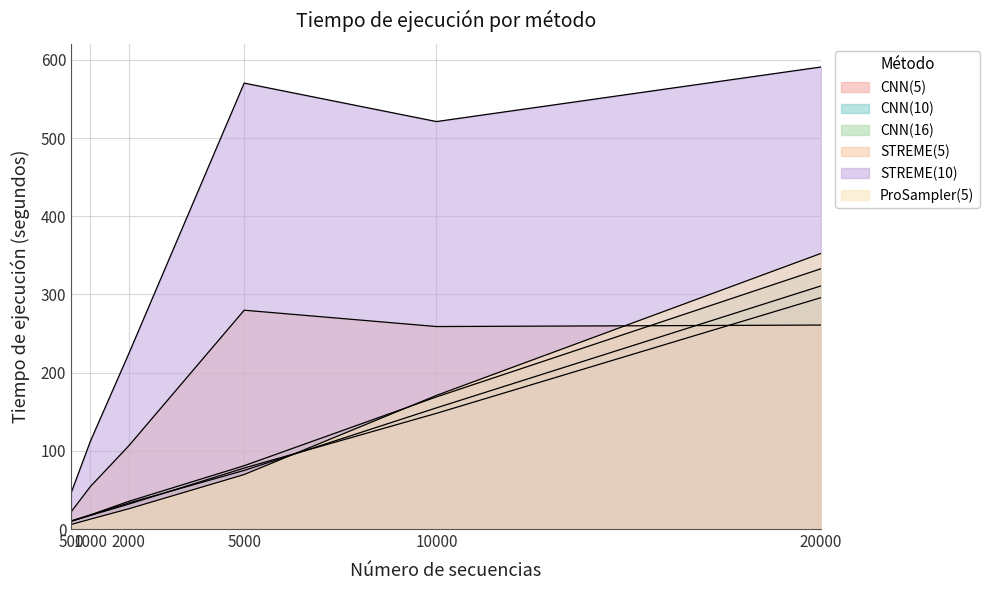

Reading left to right, extract all data points from this chart.

CNN(5): 500=9.9	1000=17.4	2000=31.9	5000=78.0	10000=148.0	20000=296.0
CNN(10): 500=10.0	1000=17.7	2000=33.3	5000=75.0	10000=155.0	20000=311.0
CNN(16): 500=10.3	1000=18.1	2000=35.4	5000=81.0	10000=169.0	20000=333.0
STREME(5): 500=22.0	1000=54.3	2000=106.5	5000=279.9	10000=259.0	20000=260.9
STREME(10): 500=46.2	1000=112.2	2000=224.4	5000=570.4	10000=521.2	20000=591.0
ProSampler(5): 500=5.8	1000=12.6	2000=25.9	5000=69.7	10000=170.9	20000=352.6